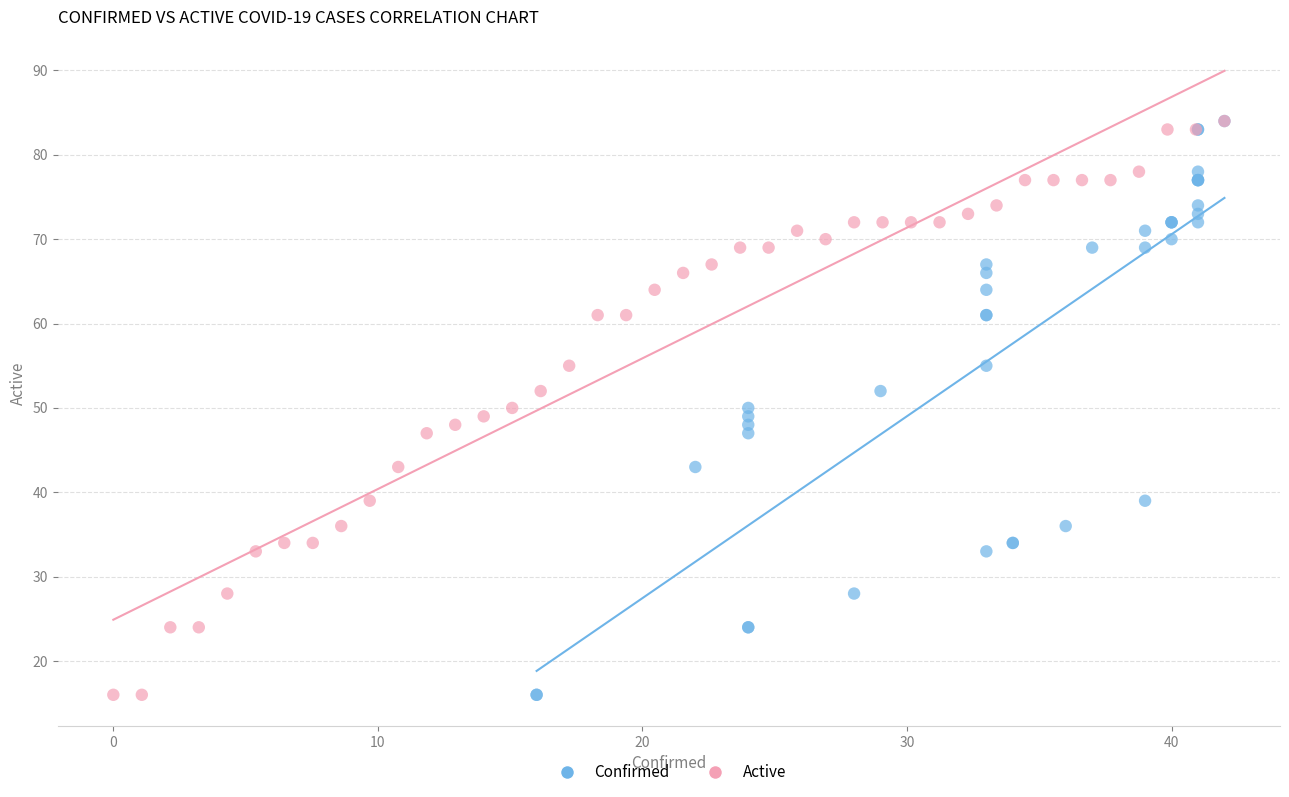

What are all the series names shown in the legend?

Confirmed, Active